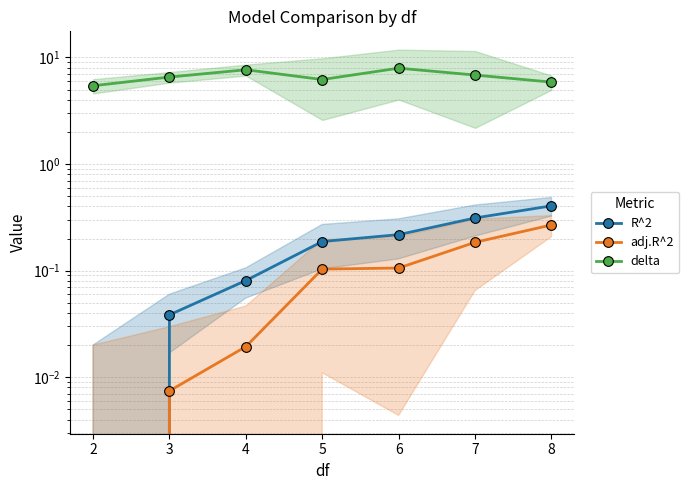

Is this an area chart (filled region under the line)?

No